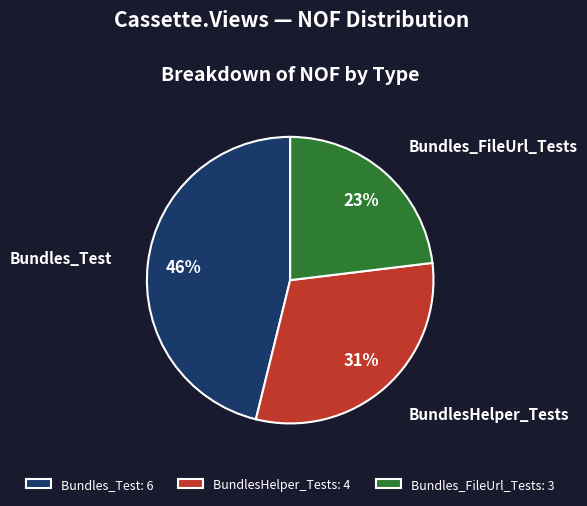

To the nearest percent, what is the combined percentage of Bundles_Test and BundlesHelper_Tests?

77%